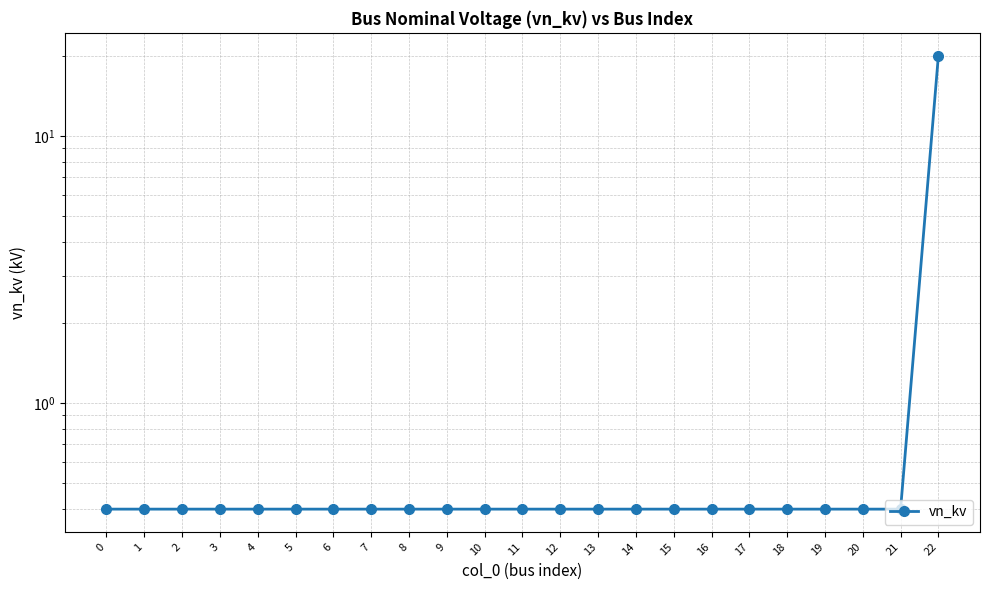

True or false: the data shows 0.4 at 15.

True